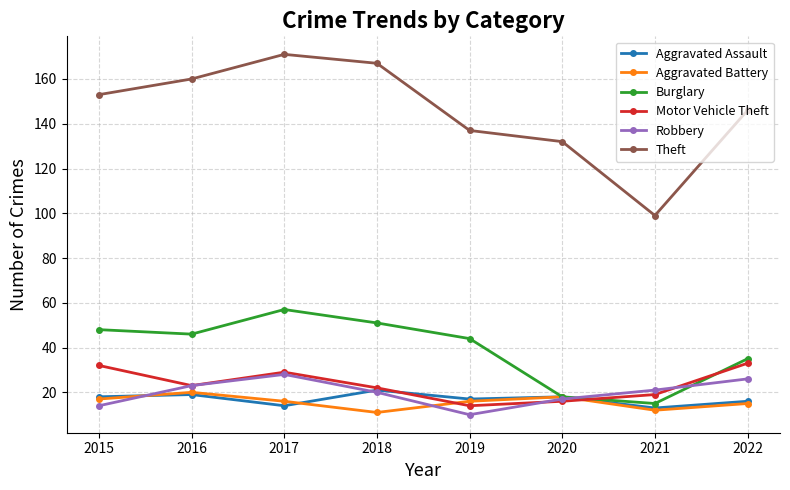

What is the difference between the highest and lowest values at 2022?

131